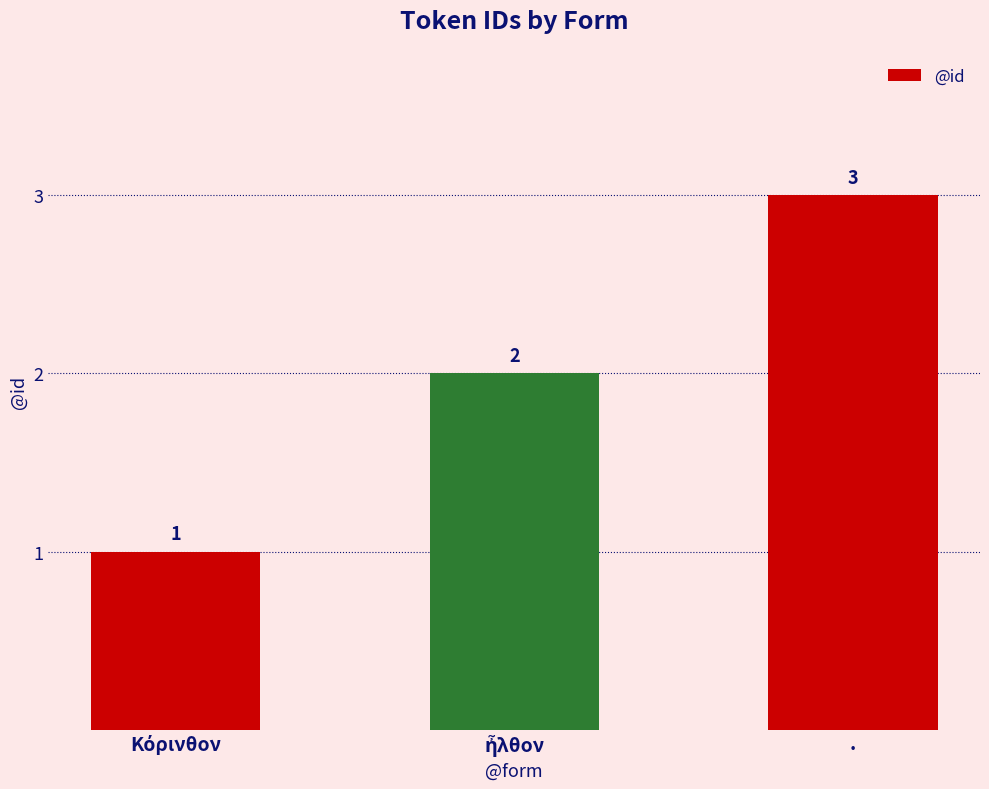

What is the greatest value displayed?

3